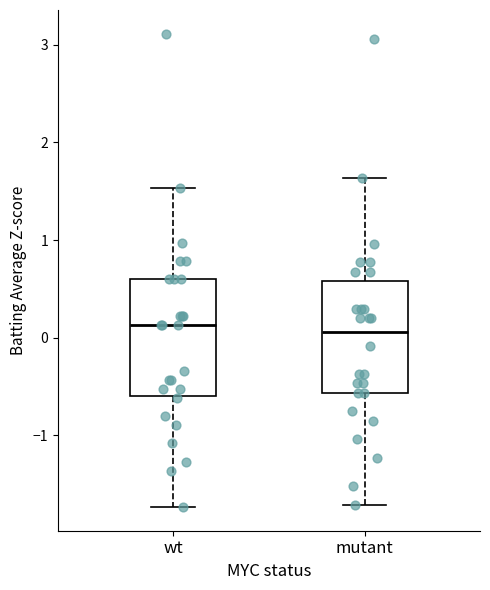

Where does the median line of the box for mutant sit on the y-axis? The values are not printed on the chart, so give them approximately, as read against the axis.

0.1